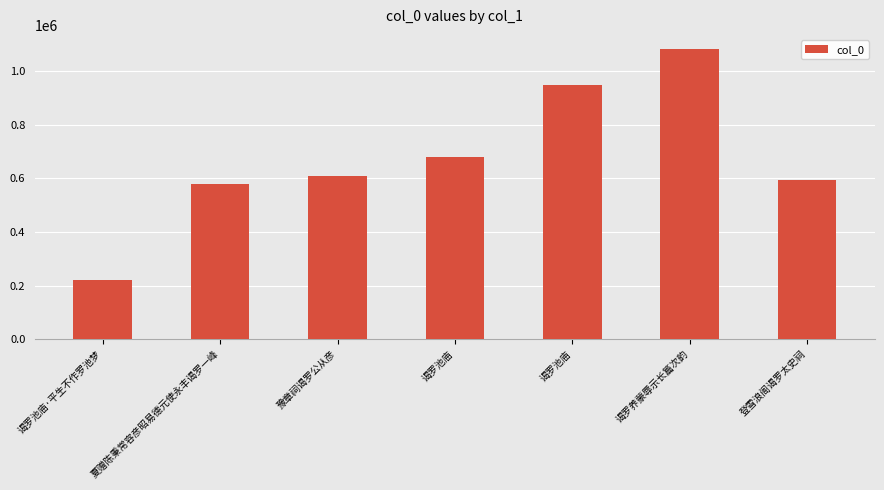

The chart shows a value of 231313 at 登雪浪阁谒罗太史祠. True or false?

False